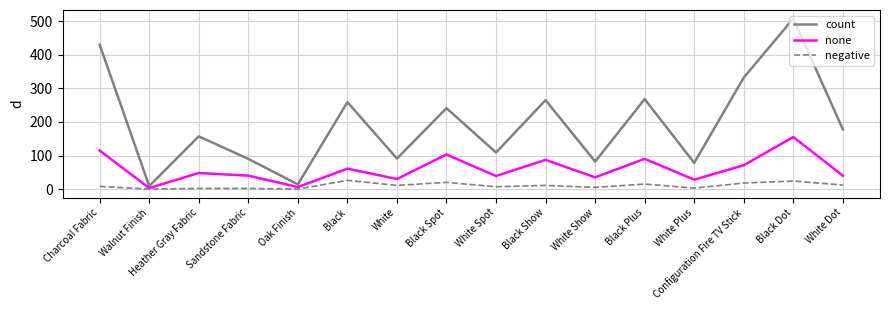

What is the greatest value displayed?

508